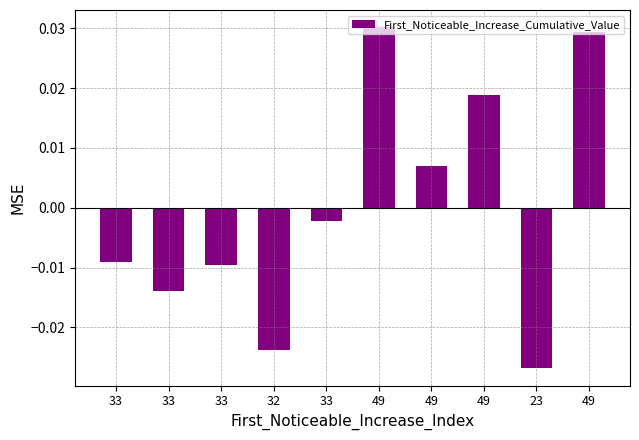

How many bars are there in total?

10